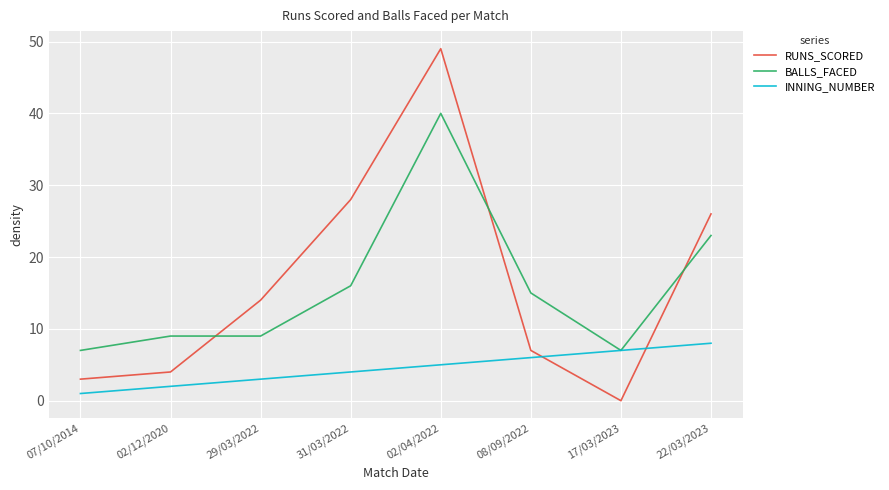

Reading right to left, extract all data points from this chart.

RUNS_SCORED: 26	0	7	49	28	14	4	3
BALLS_FACED: 23	7	15	40	16	9	9	7
INNING_NUMBER: 8	7	6	5	4	3	2	1